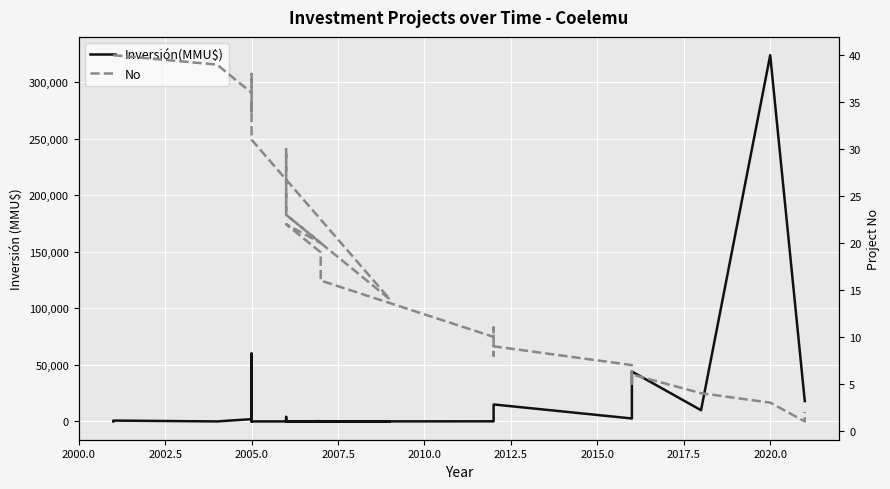

Which series has the largest total across all categories?

Inversión(MMU$)